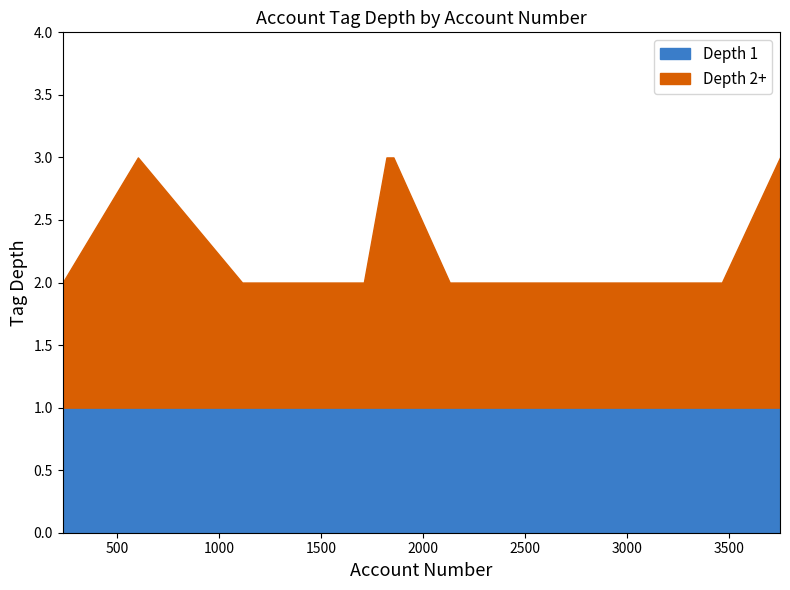

What is the sum of all Depth 1 values?

15